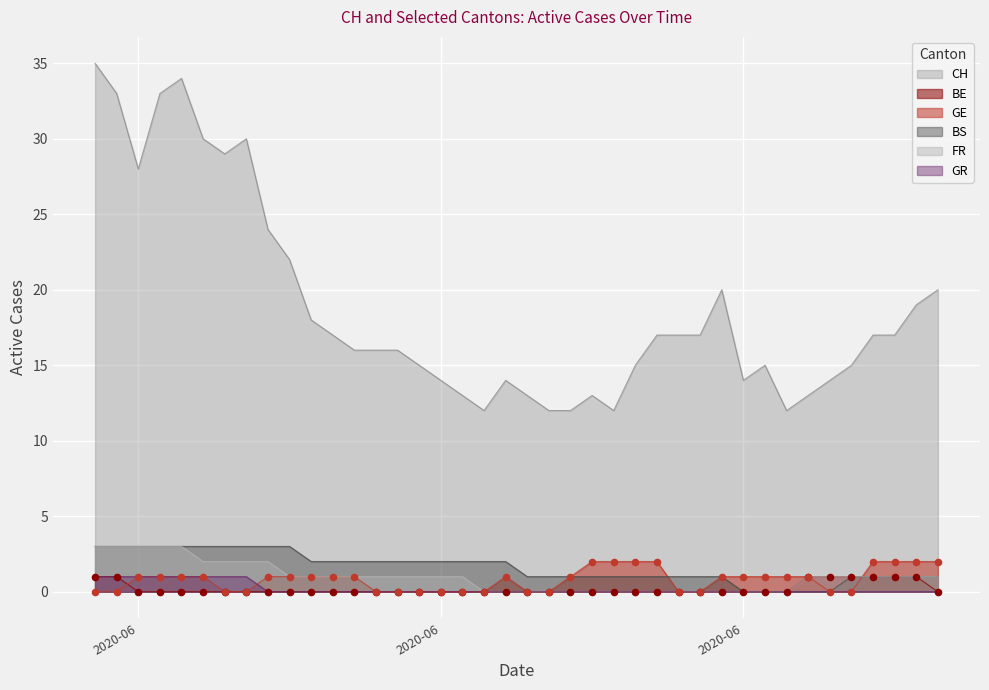

What is the total value across all series at 2020-06-06?

35